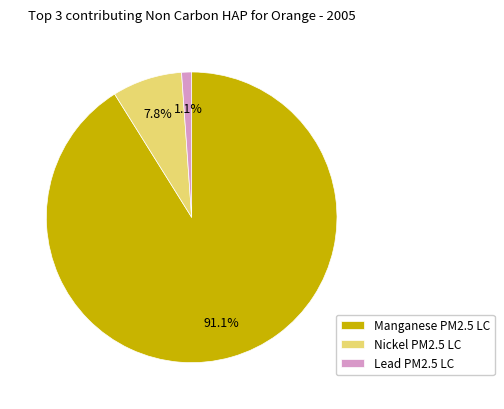

Count the number of slices in the pie.

3